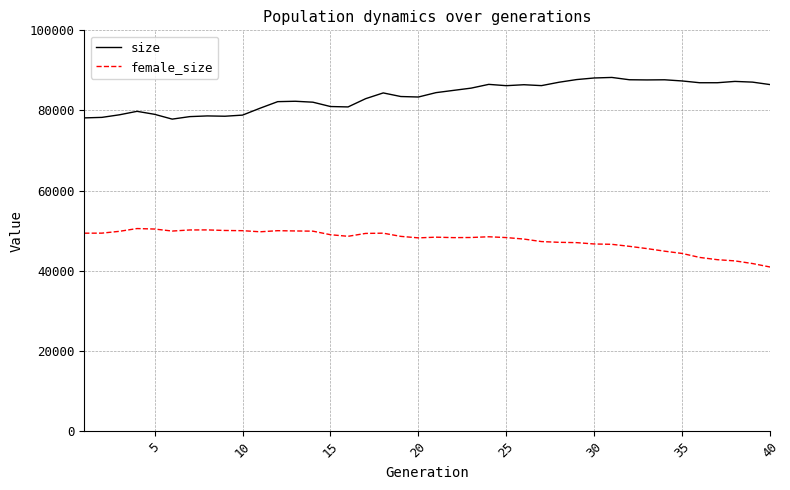

Rank the series by their average value, from highest to lowest.

size, female_size